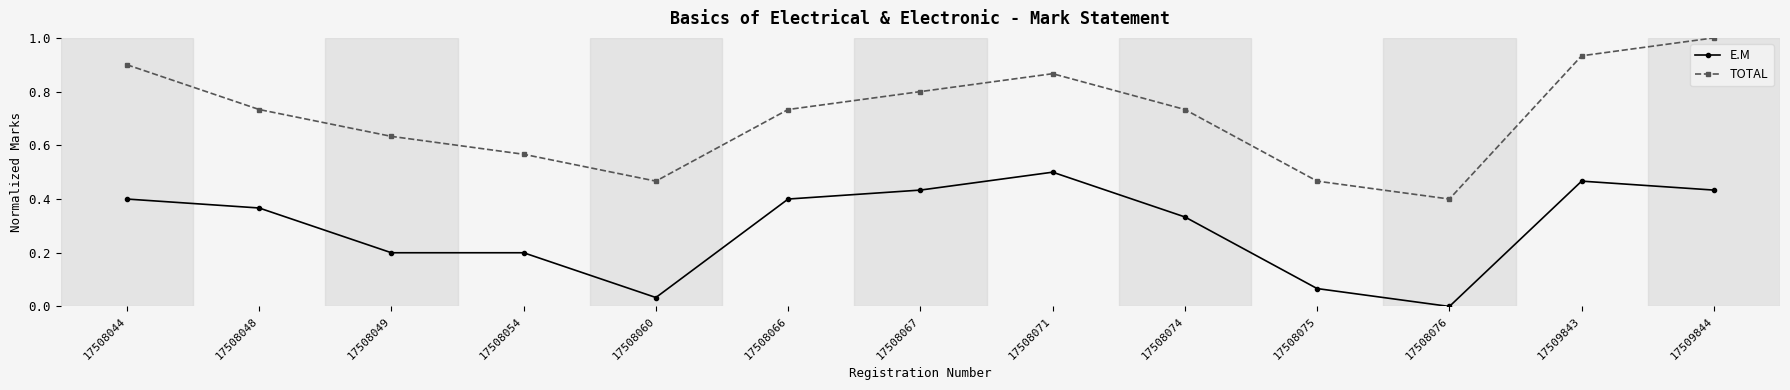

Which series has the largest range (max minus min)?

TOTAL